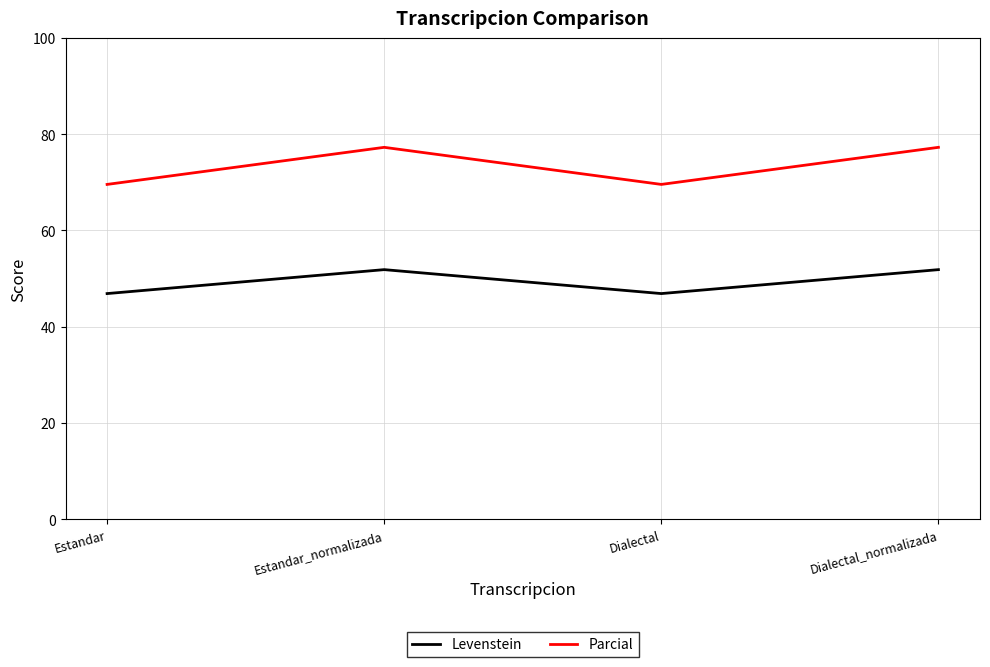

Which series changed the most between Estandar and Dialectal_normalizada?

Parcial